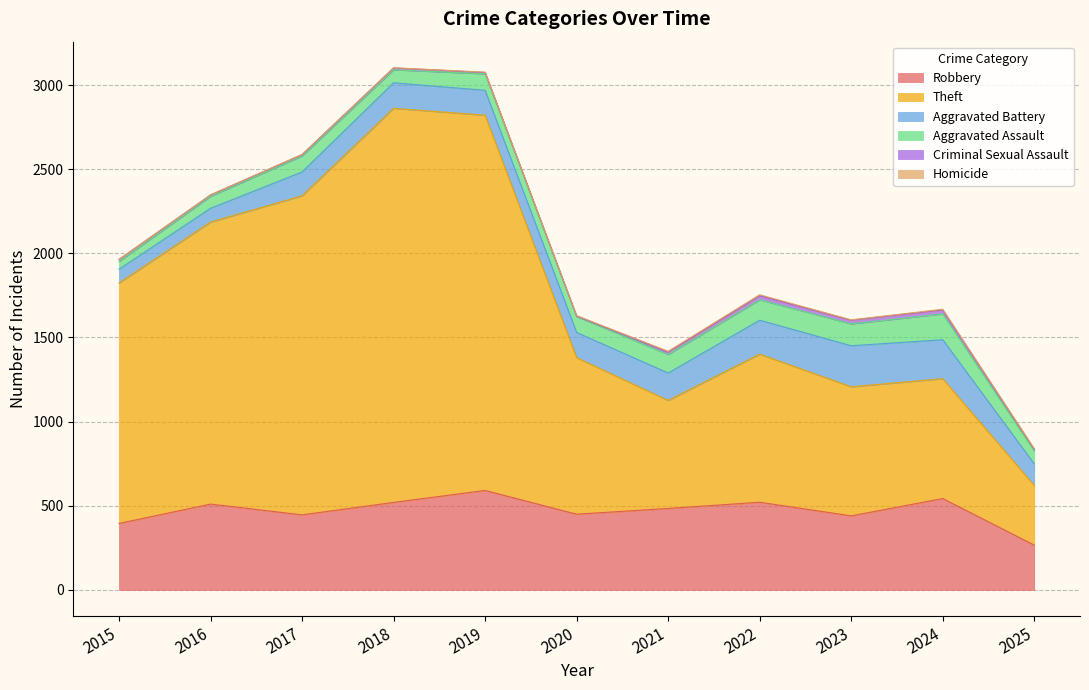

True or false: Aggravated Battery and Homicide cross at least once.

False